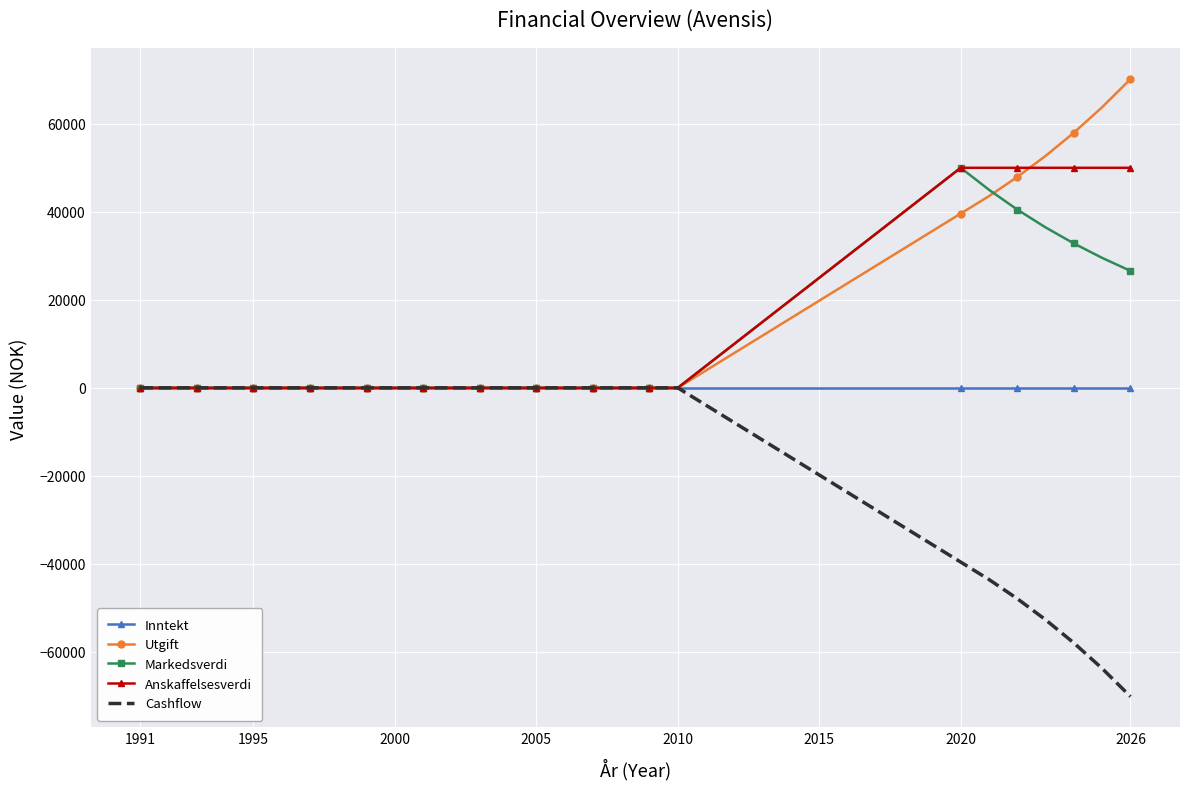

What is the maximum value for Anskaffelsesverdi?

50000.0